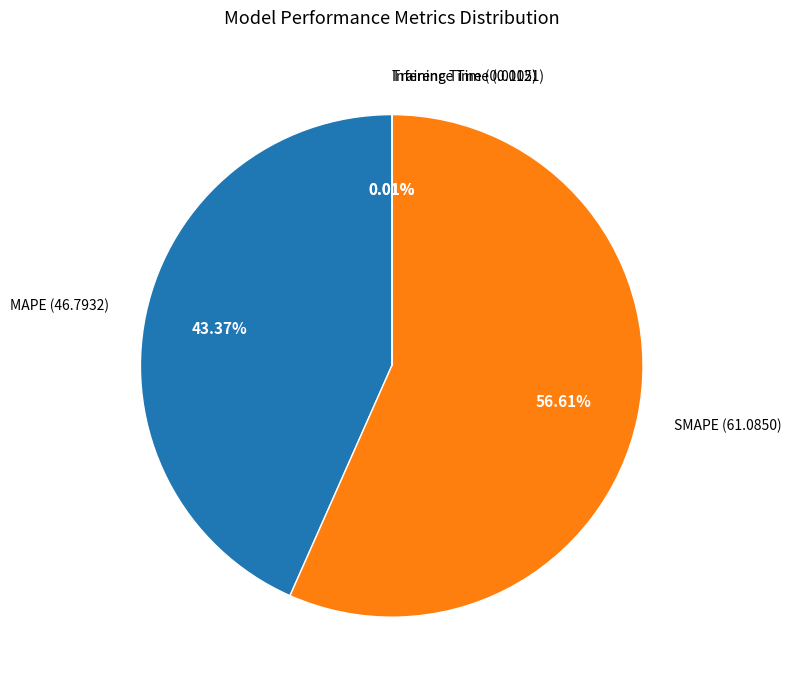

Which has a higher value, MAPE or SMAPE?

SMAPE